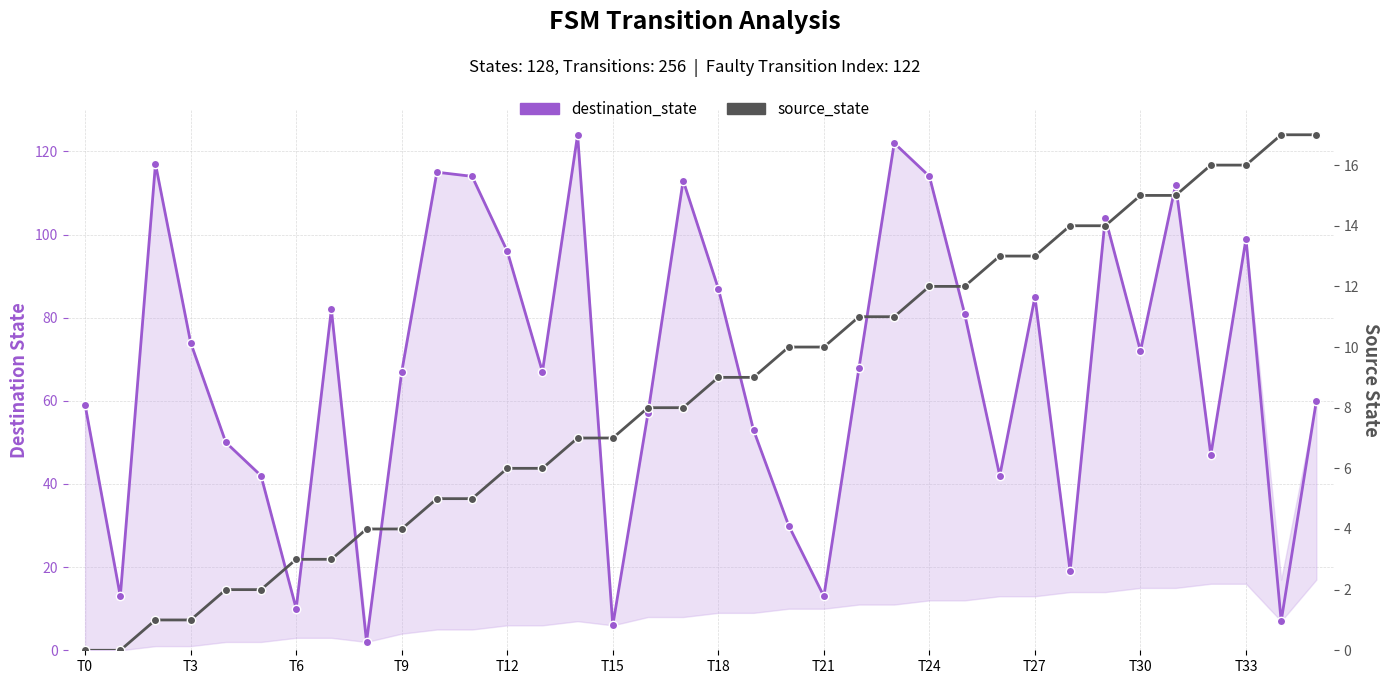

Where is source_state nearest to the value 8?

16